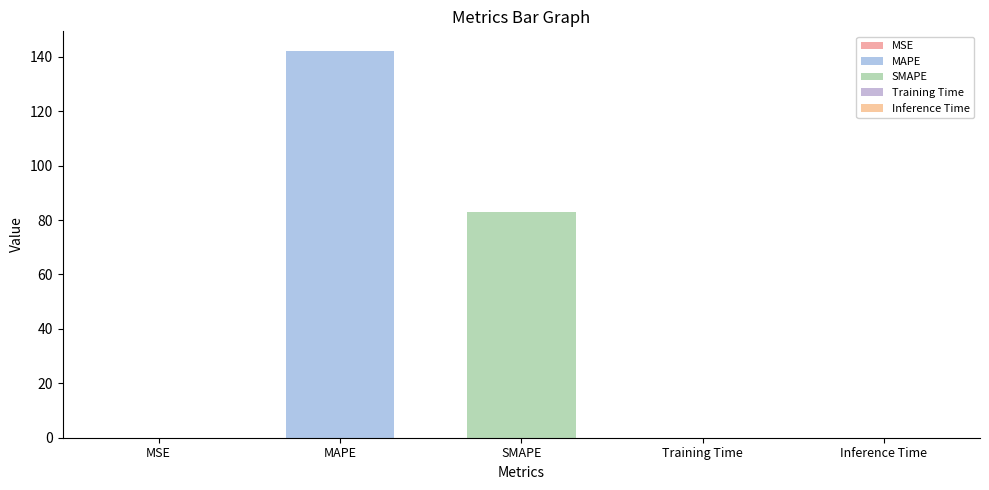

At which category does the chart reach its minimum across all series?

Training Time